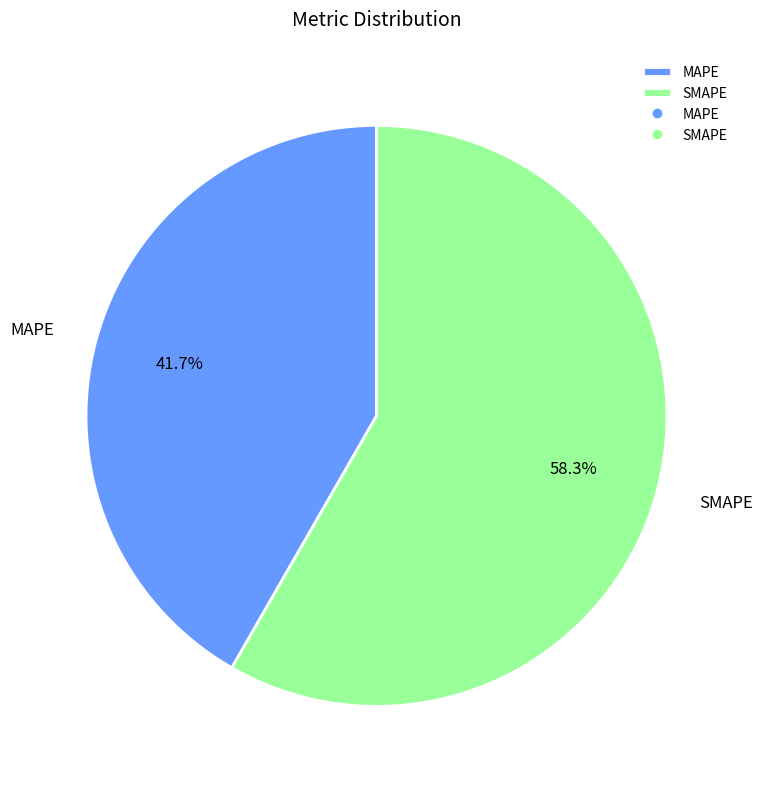

Does SMAPE account for over 50% of the chart?

Yes